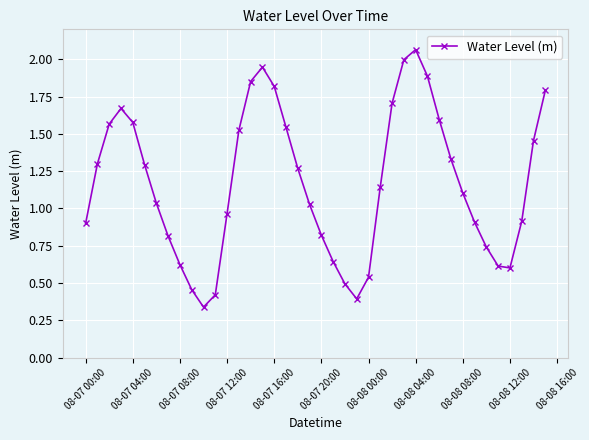

What is the sum of all values?

46.7